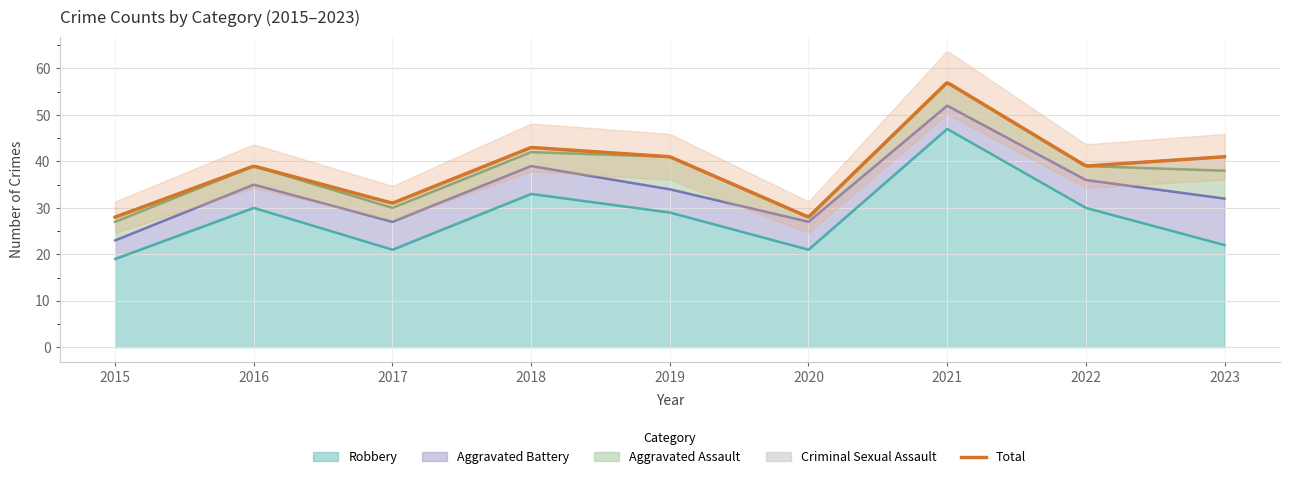

At which label does Criminal Sexual Assault reach its peak?

2023